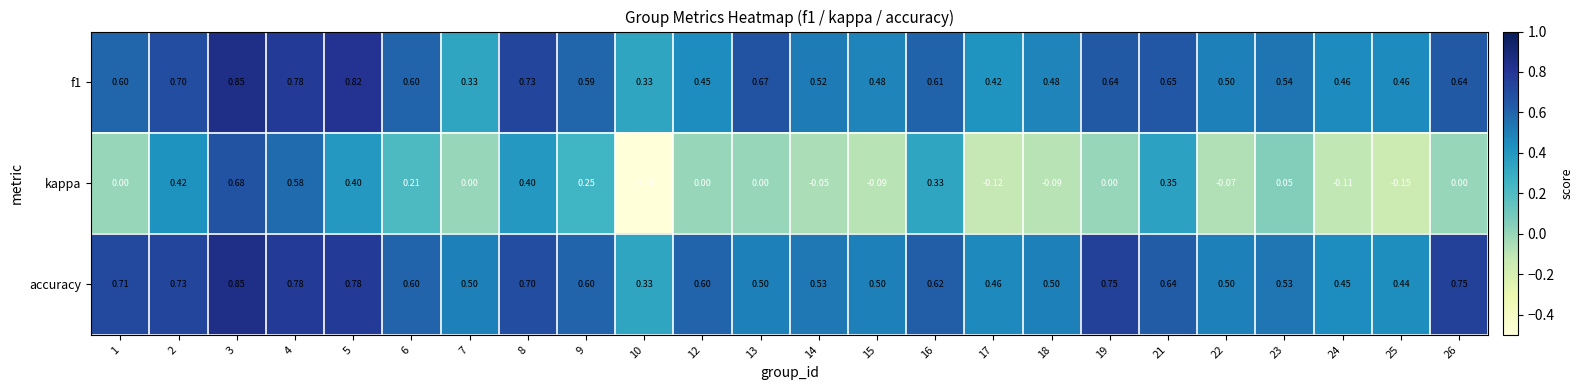

Which series has the largest total across all categories?

accuracy